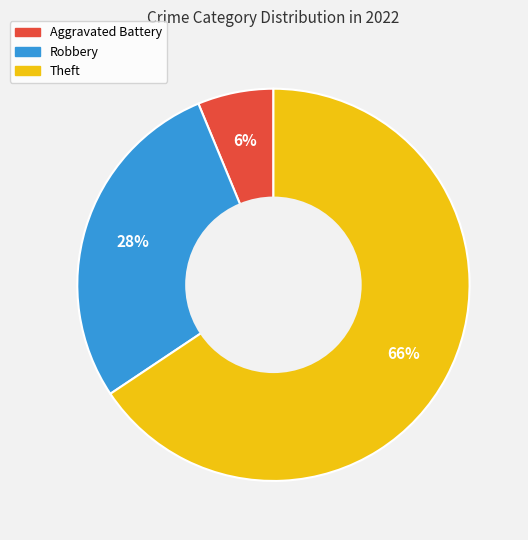

Is there any slice that represents more than half of the pie?

Yes